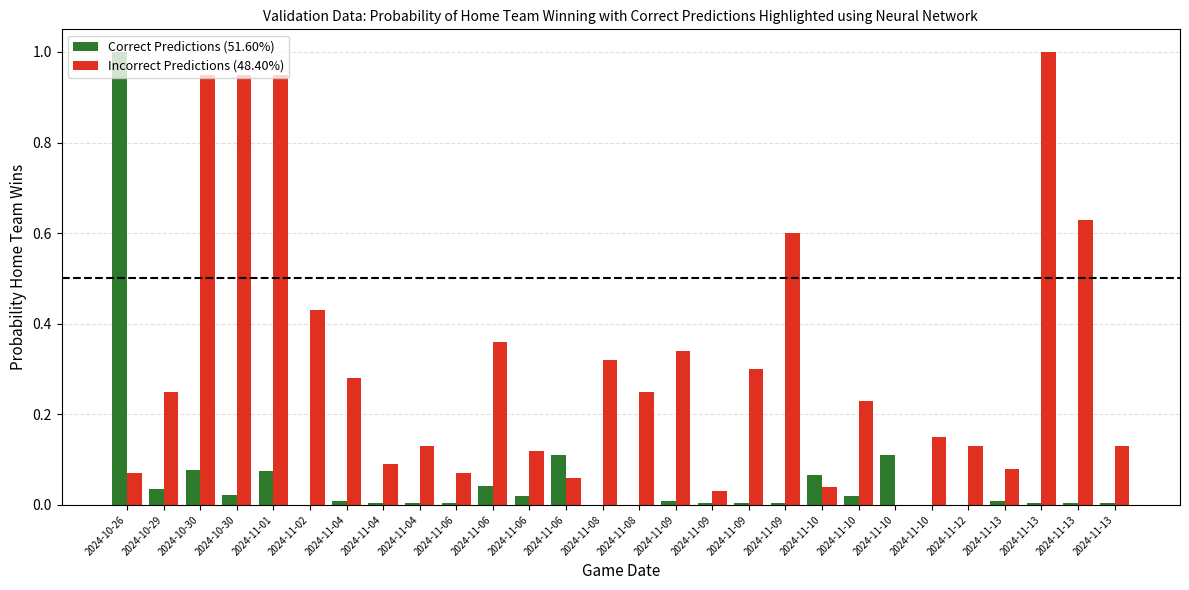

At which category is the sum across all series the highest?

2024-10-26